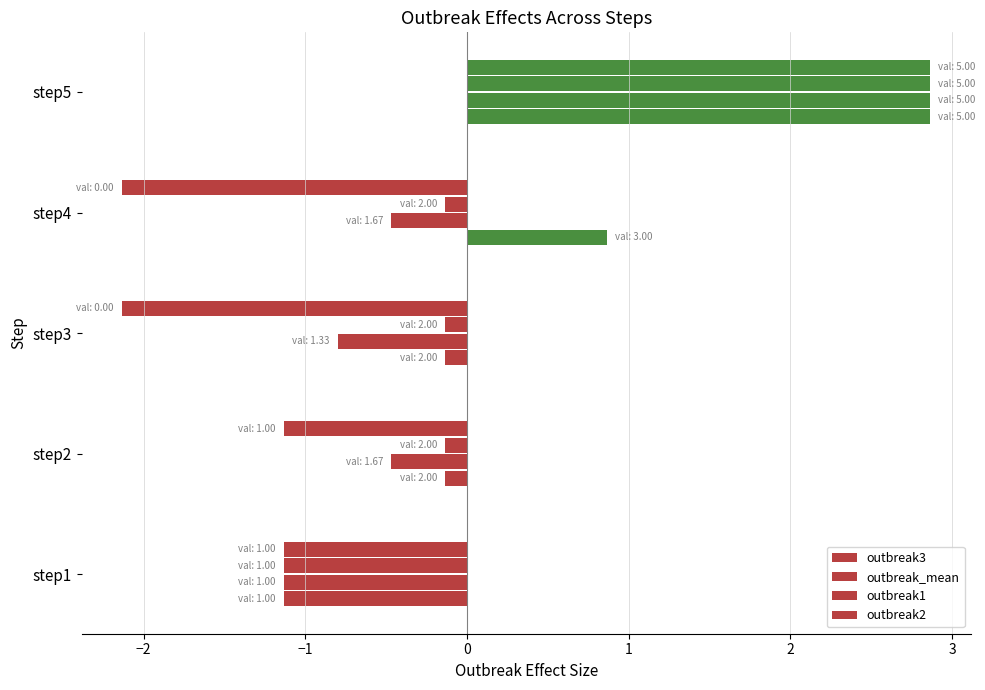

What is the value of the outbreak2 bar at the 3rd from the left?

-2.1